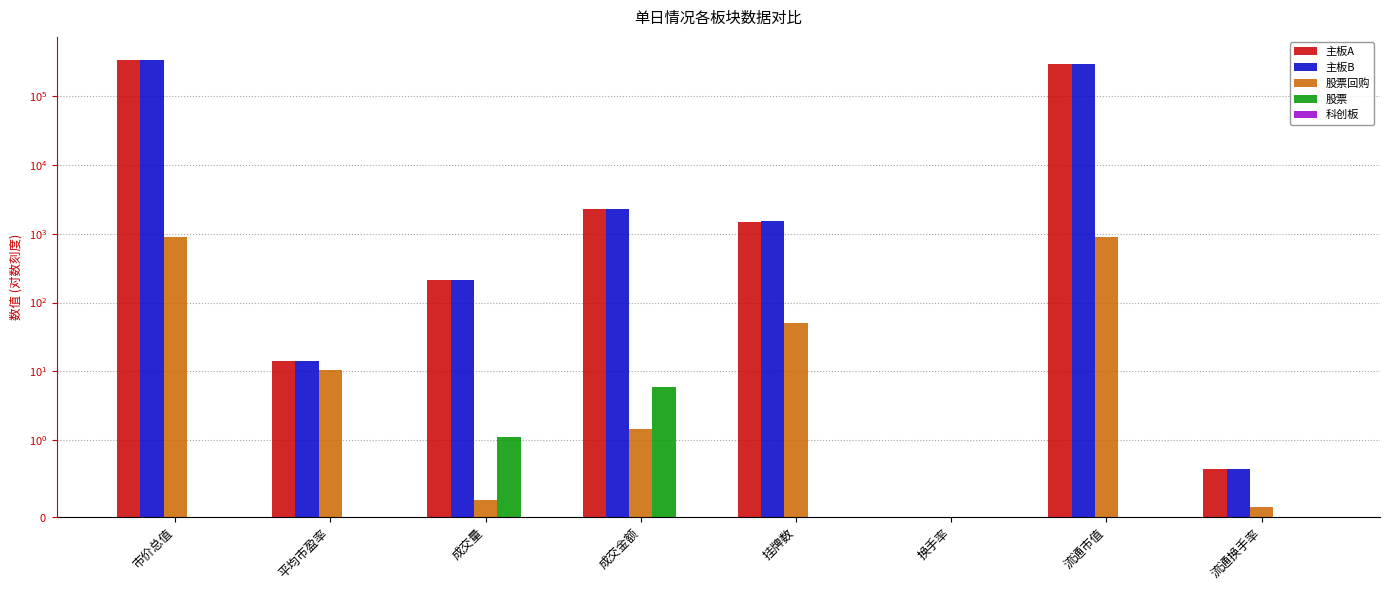

What is the label of the 8th bar from the right?

市价总值